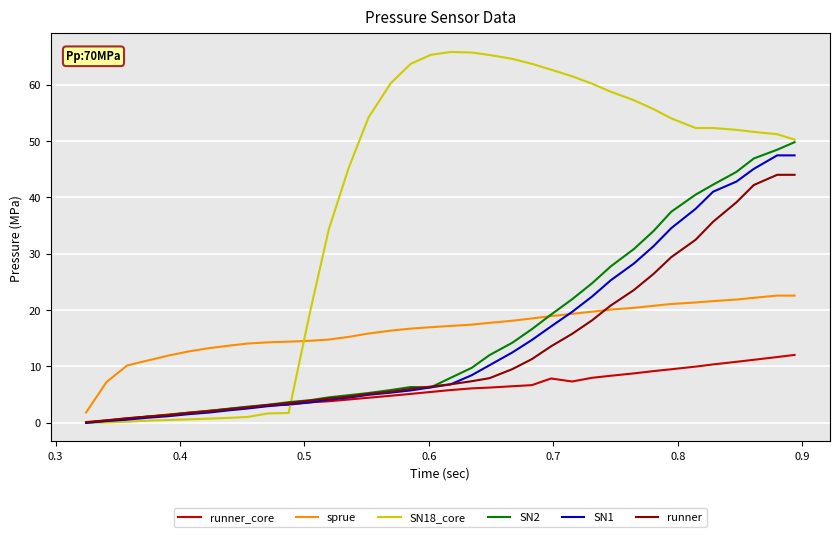

What is the highest value of the sprue series?

22.6